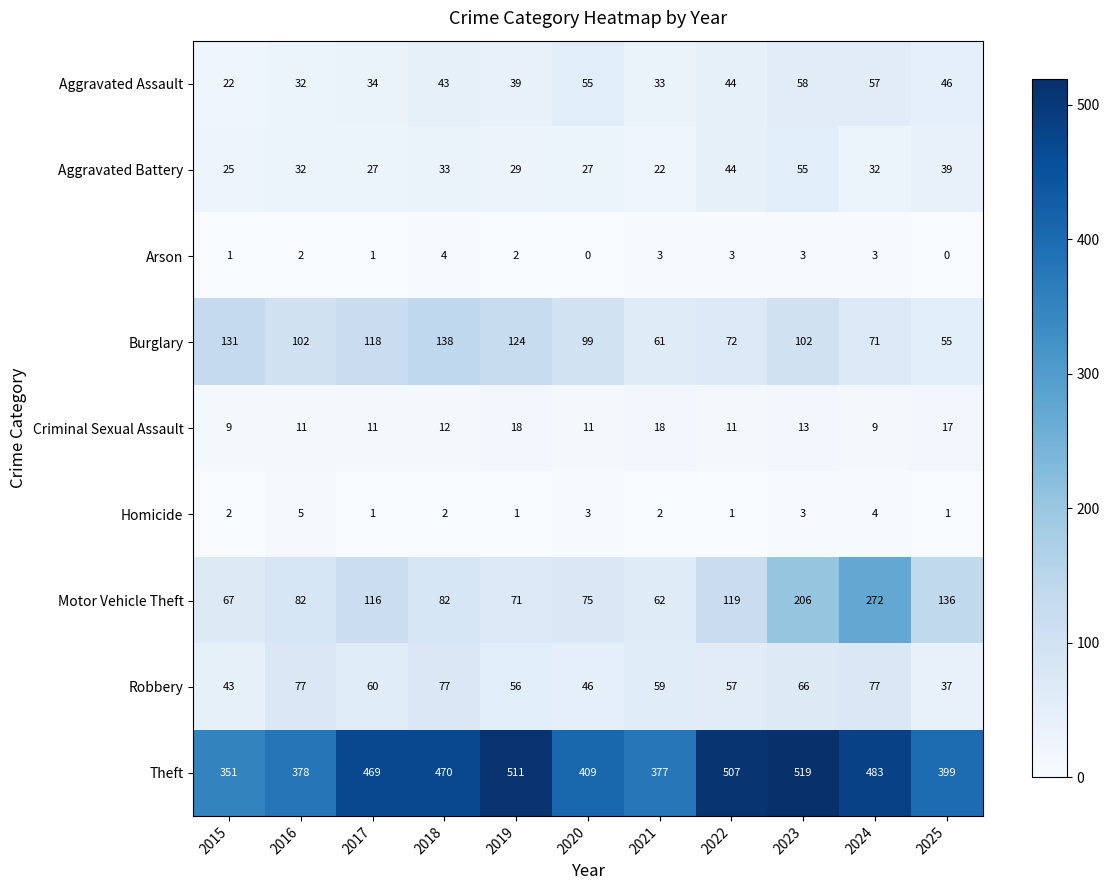

Which series has the widest spread of values?

Motor Vehicle Theft